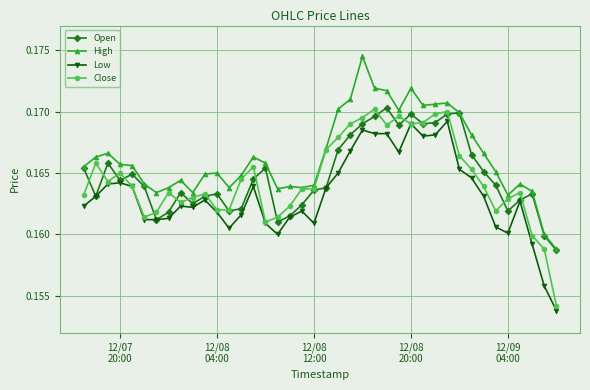

True or false: High and Low cross at least once.

False